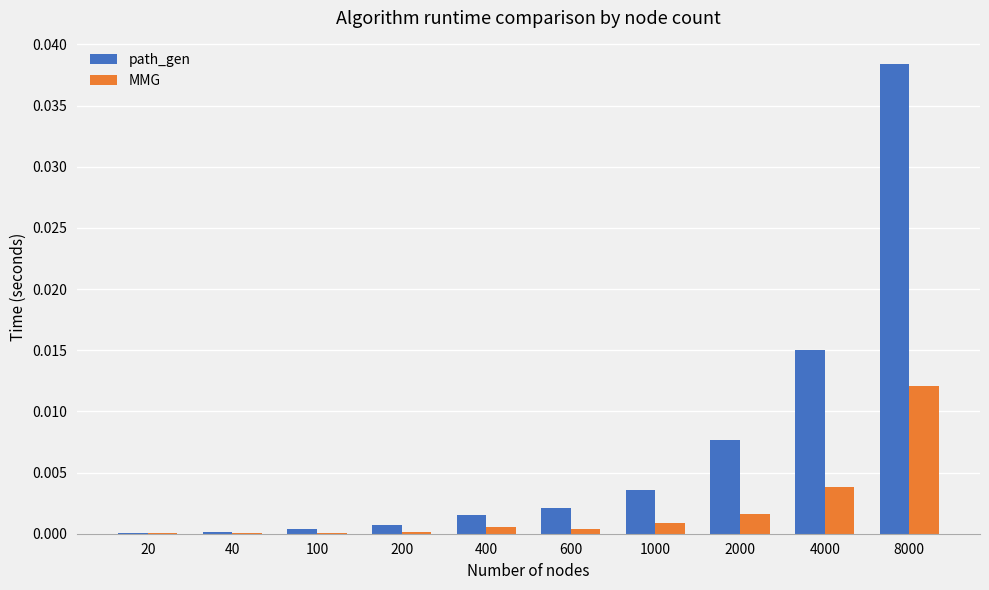

Is it true that MMG equals 0.0 at 20?

True